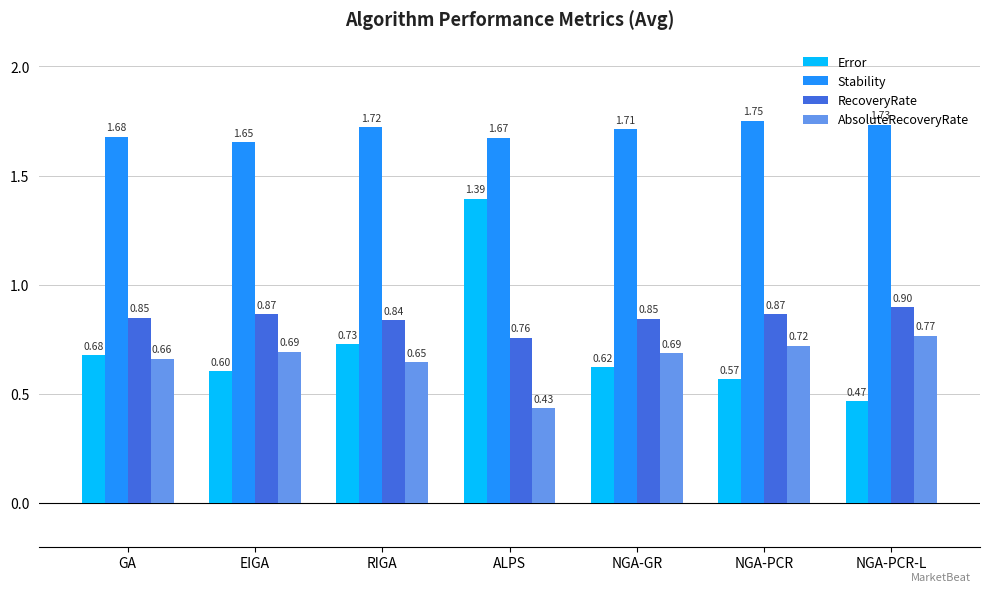

List the series in order of their peak value, highest first.

Stability, Error, RecoveryRate, AbsoluteRecoveryRate